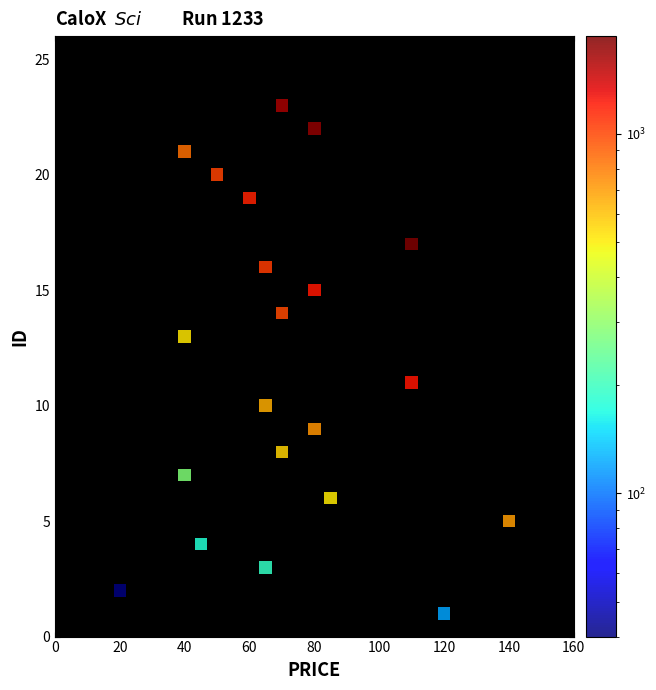

What is the range of X values (max minus min)?

120